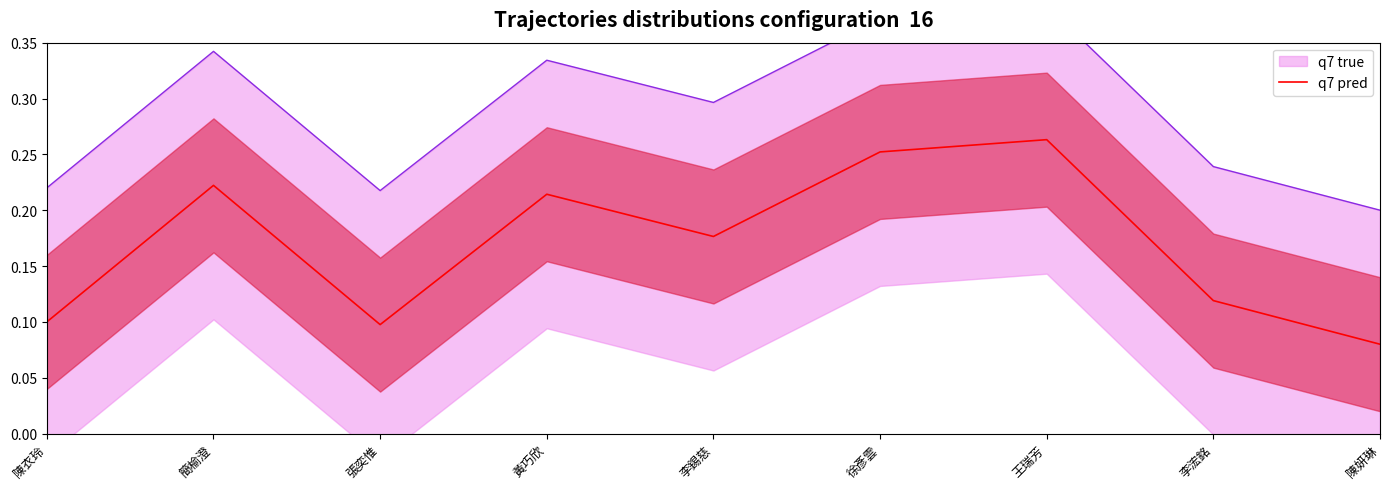

How many points are higher than both their immediate neighbors (excluding endpoints)?

3